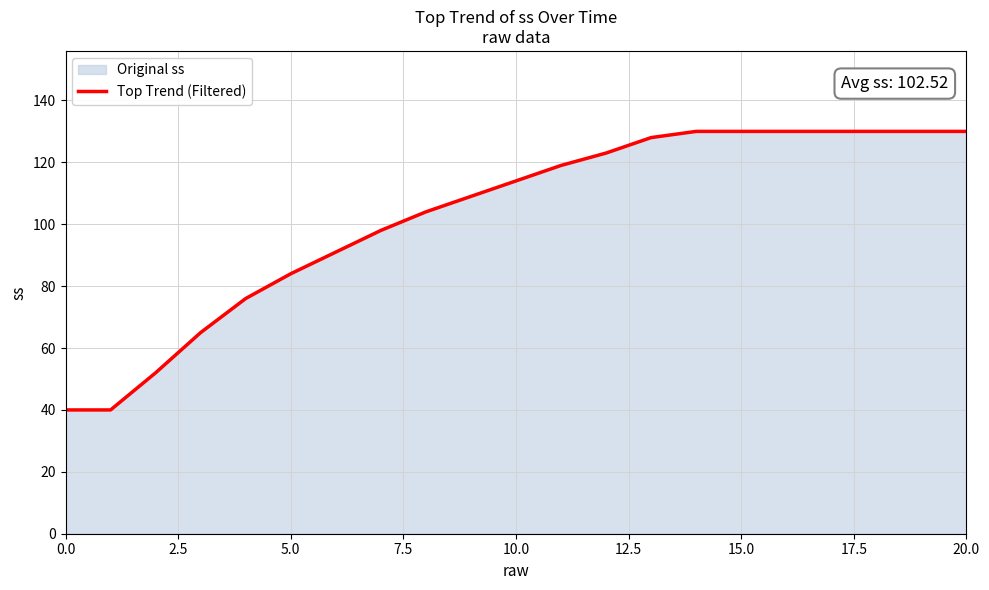

How many distinct data groups are displayed?

1